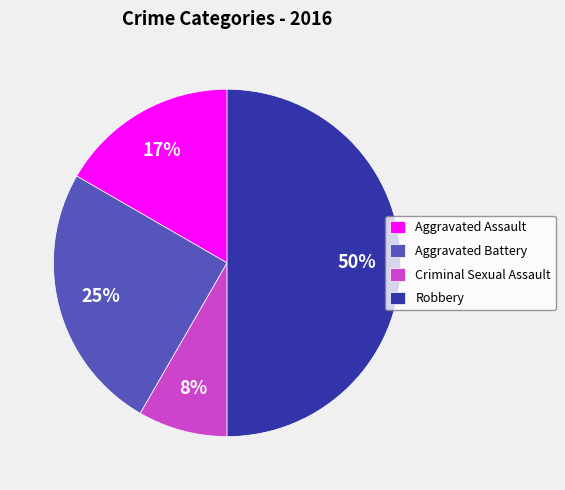

The Robbery slice represents 38% of the pie. True or false?

False